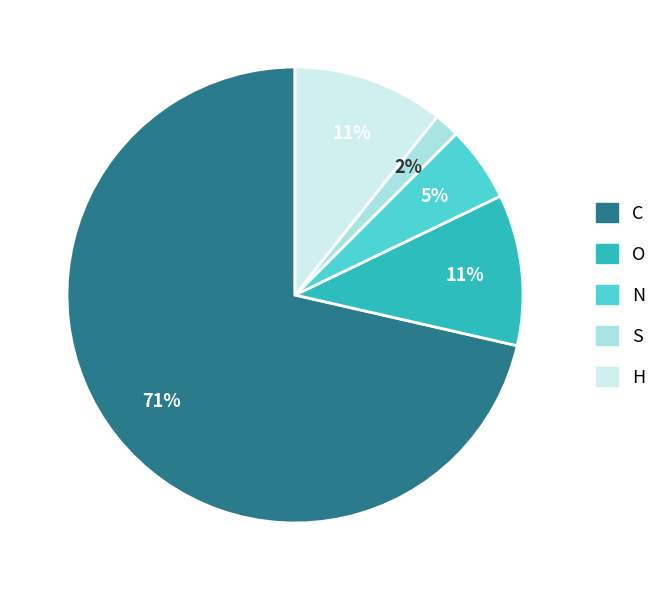

To the nearest percent, what is the average slice percentage?

20%